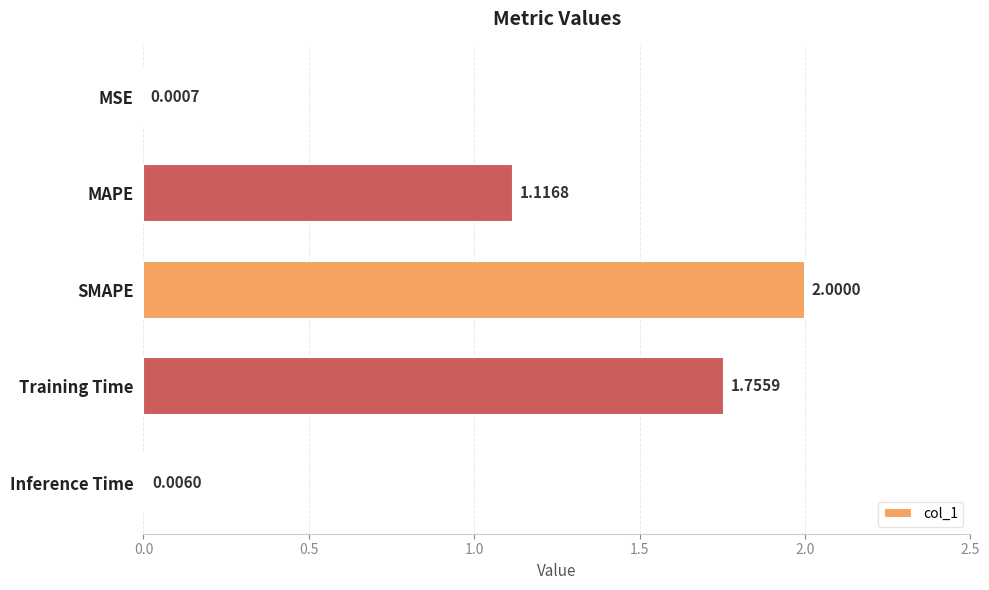

Which label corresponds to the largest value in the chart?

SMAPE